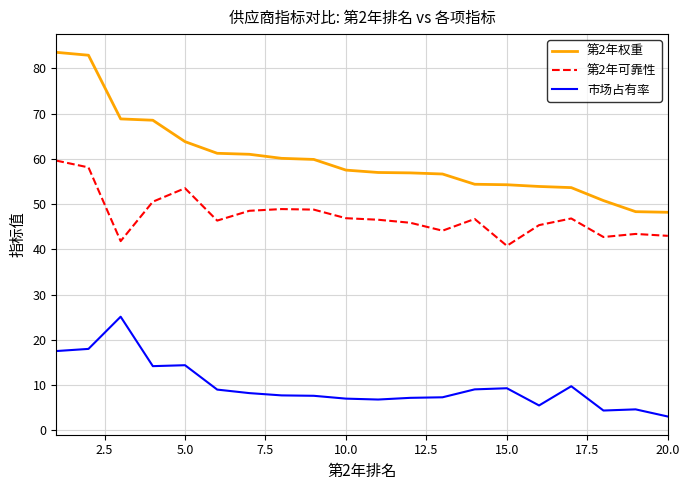

Which series has the widest spread of values?

第2年权重